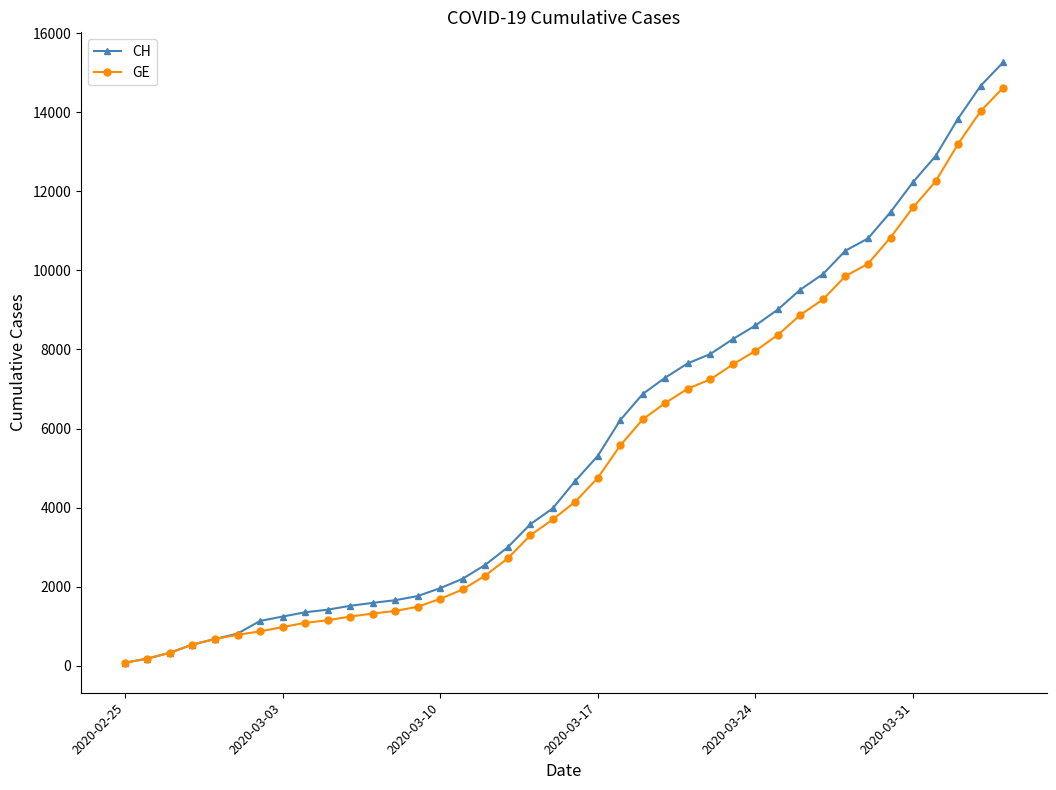

What is the average value of the CH series?

5610